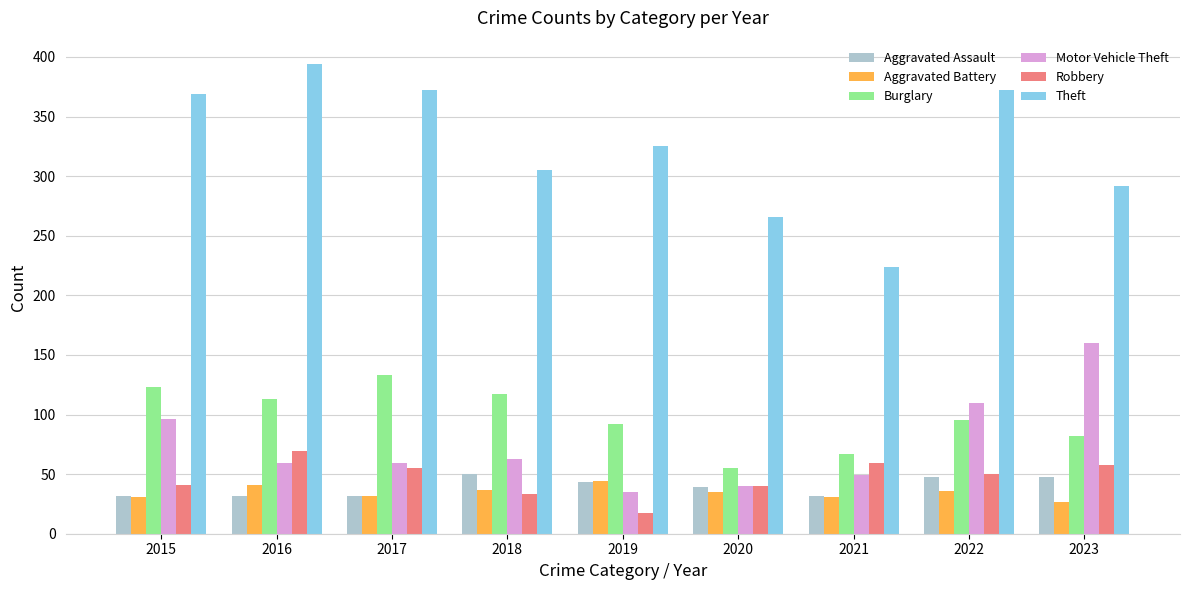

Is the value of Aggravated Assault at 2020 greater than the value of Motor Vehicle Theft at 2023?

No